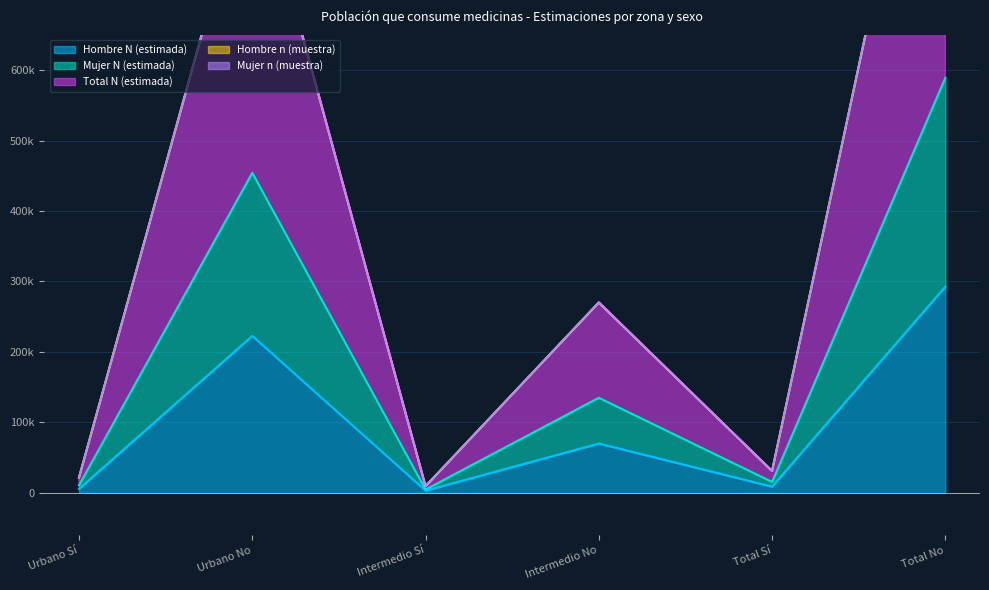

In Hombre n (muestra), how many points are lower than both neighbors (excluding endpoints)?

2